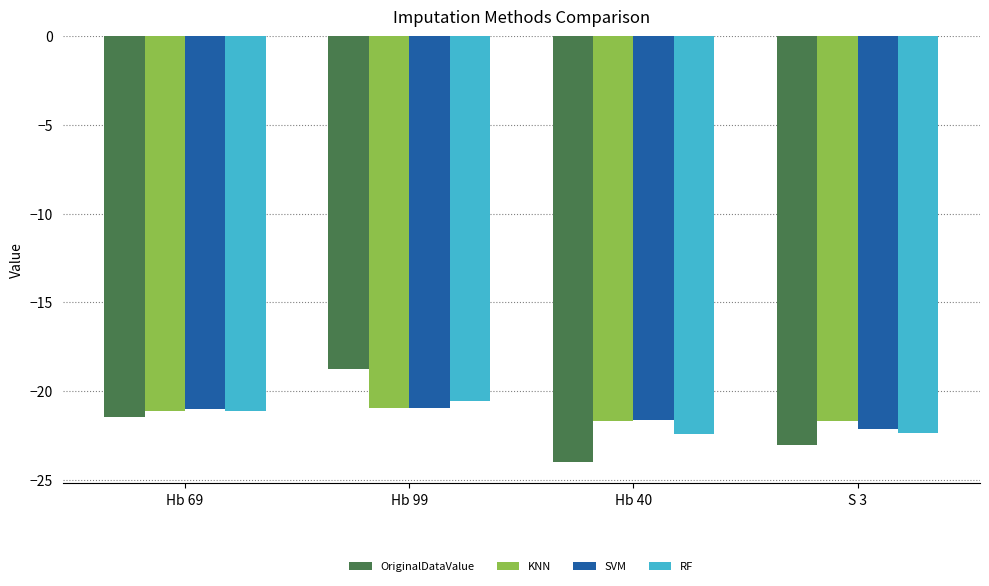

Is the value of RF at Hb 40 greater than the value of KNN at Hb 40?

No